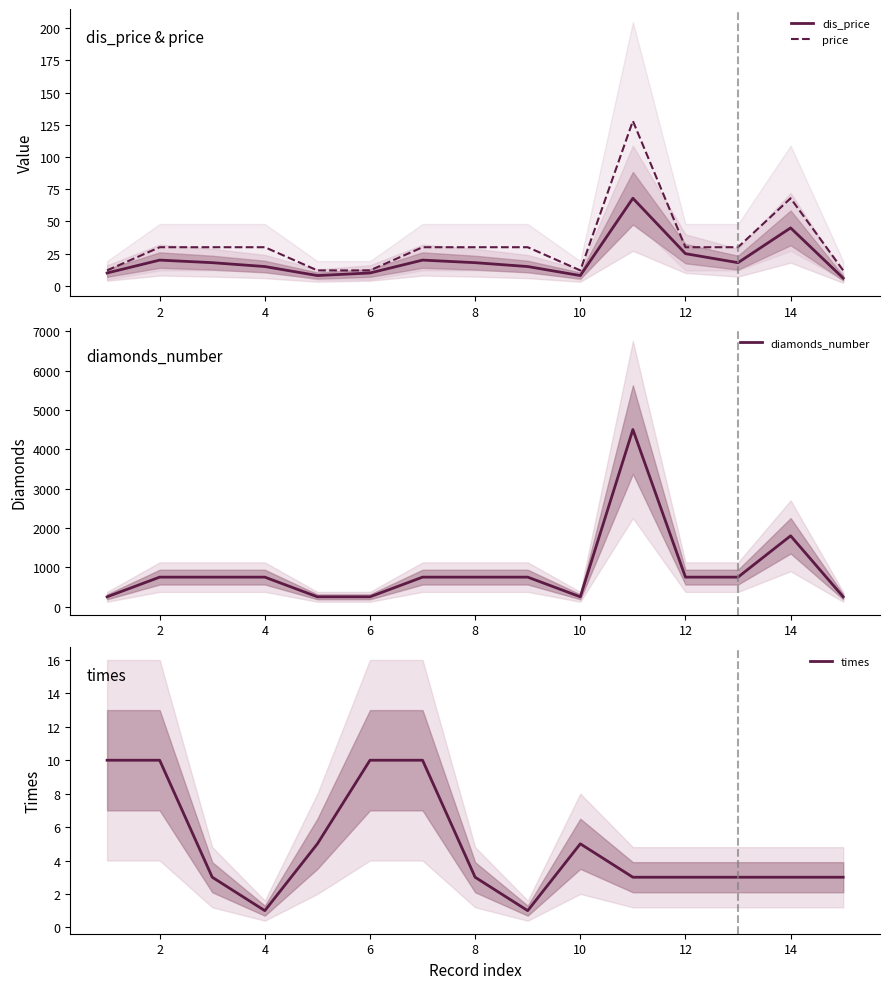

Does the chart display data point markers on the line(s)?

No